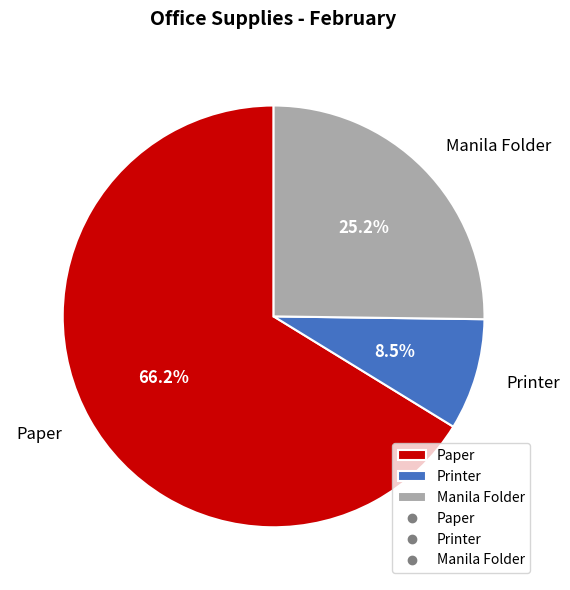

Combined, what portion of the pie is Paper and Manila Folder?

91.5%